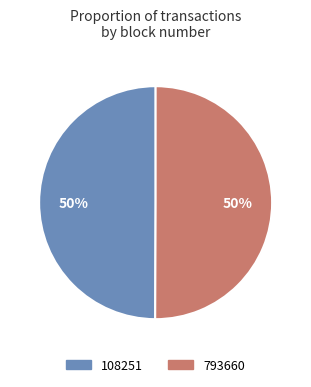

Is the sum of 793660 and 108251 greater than half?

Yes